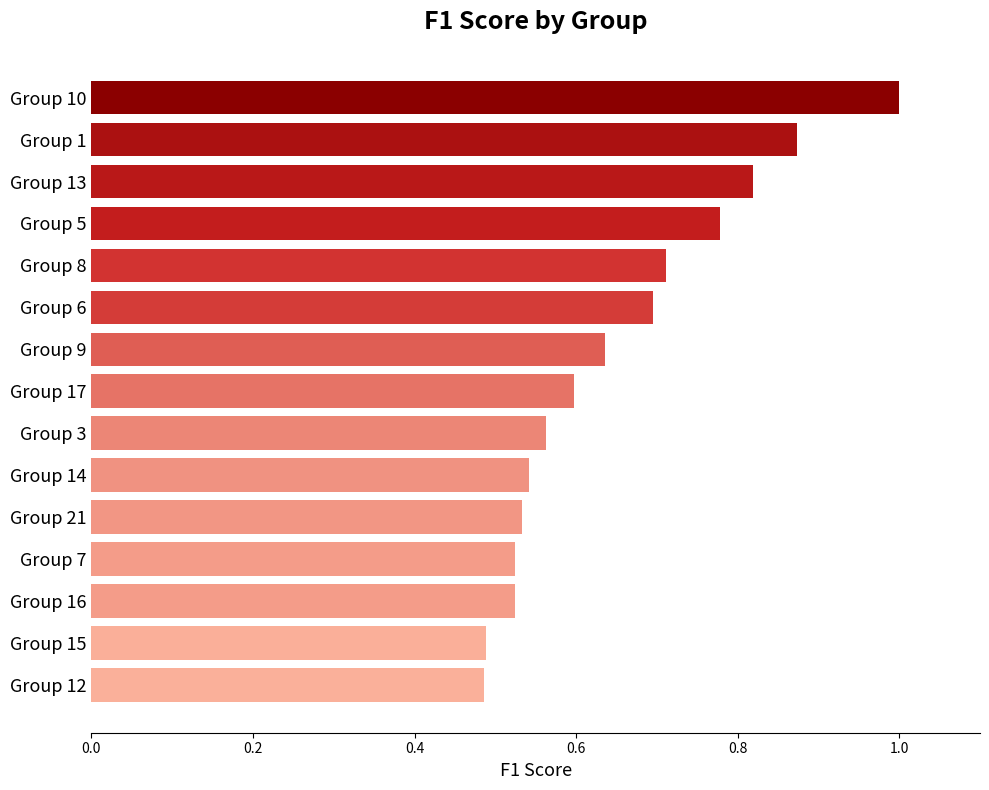

Are the bars horizontal?

Yes